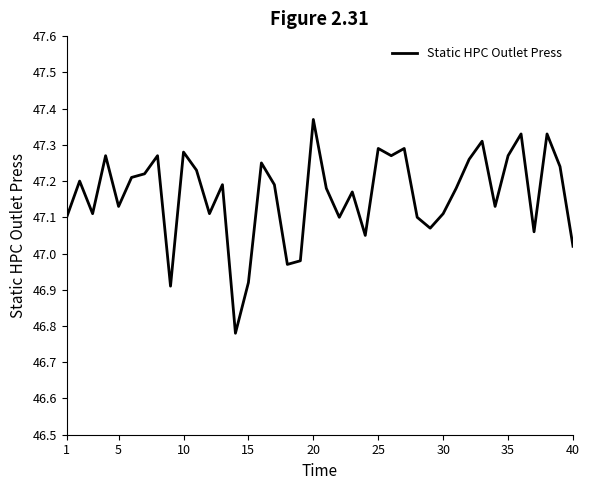

How many lines are shown in the chart?

1